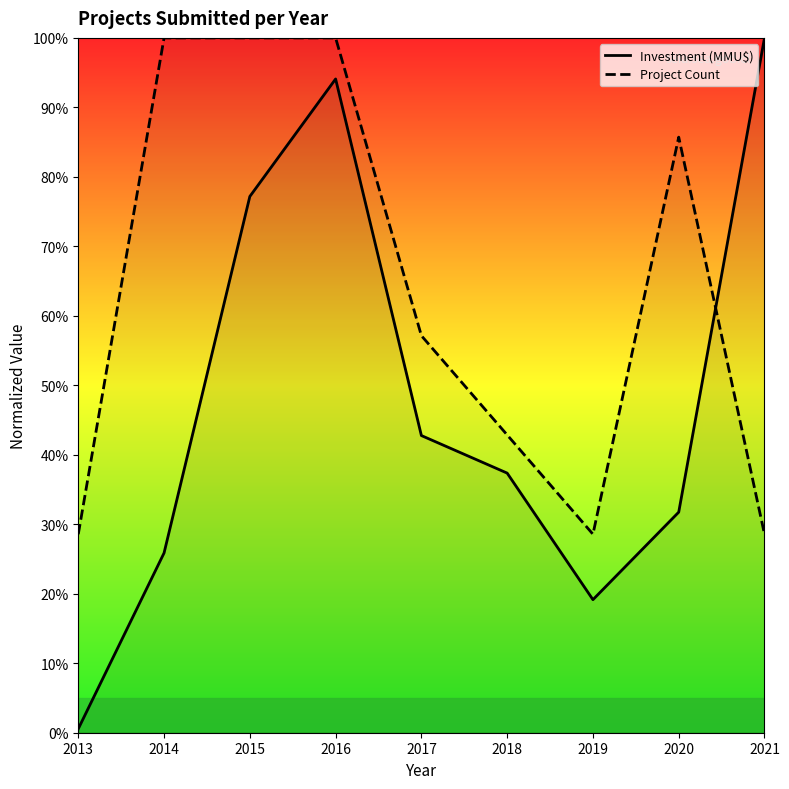

What is the total value across all series at 2014?

125.9